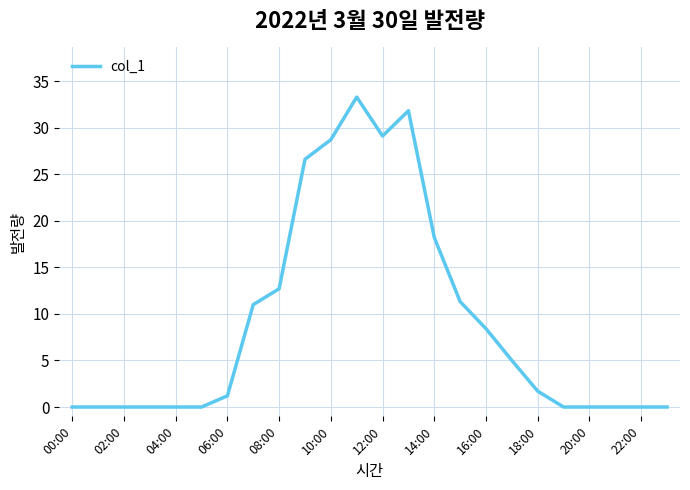

What is the maximum value shown in the chart?

33.3